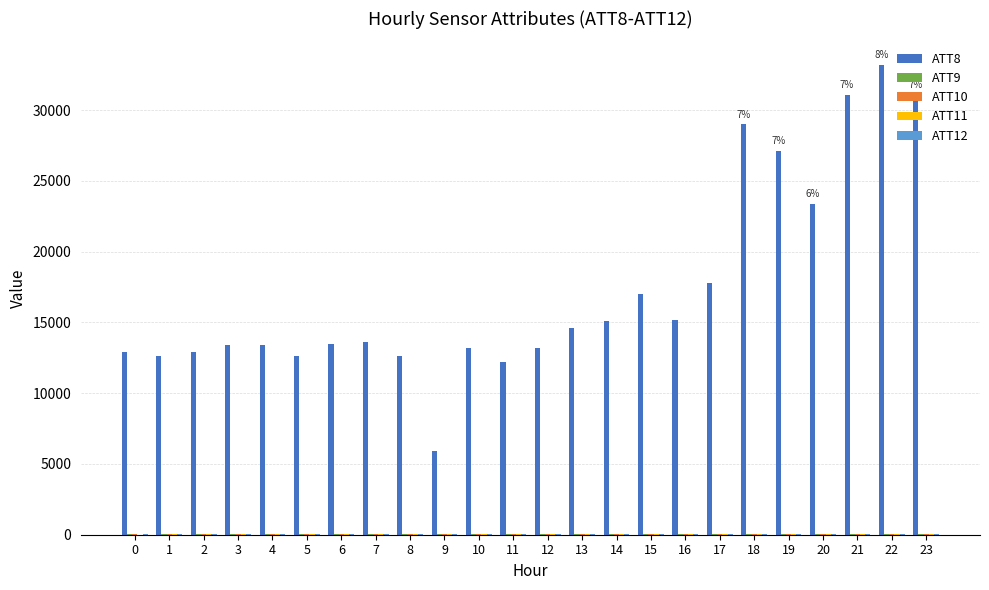

What is the maximum value shown in the chart?

33200.0